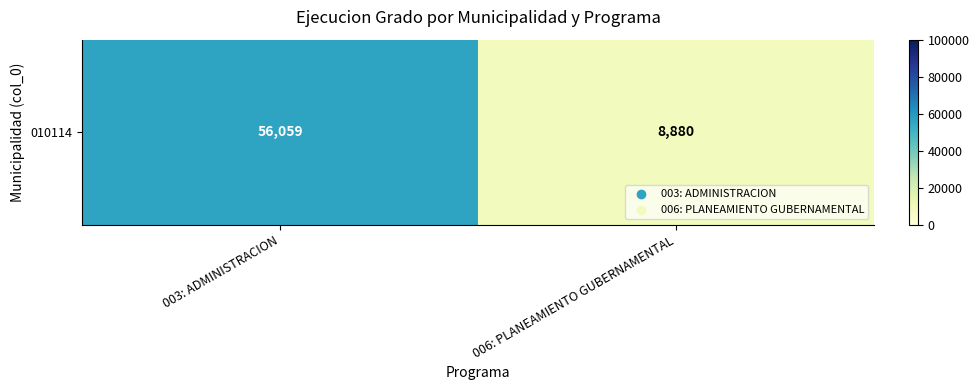

Is it true that the value at 006: PLANEAMIENTO GUBERNAMENTAL is 8880?

True